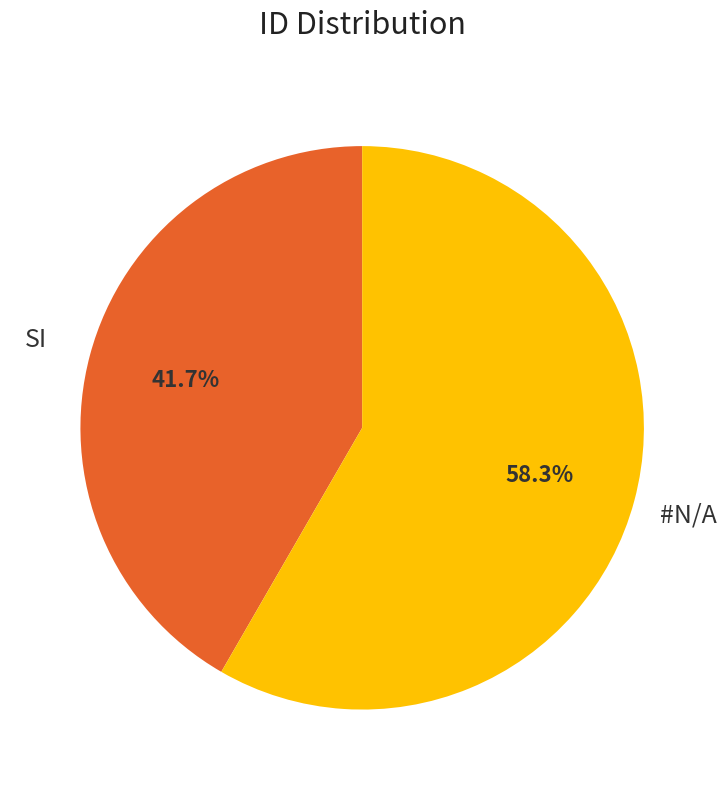

Is there any slice that represents more than half of the pie?

Yes